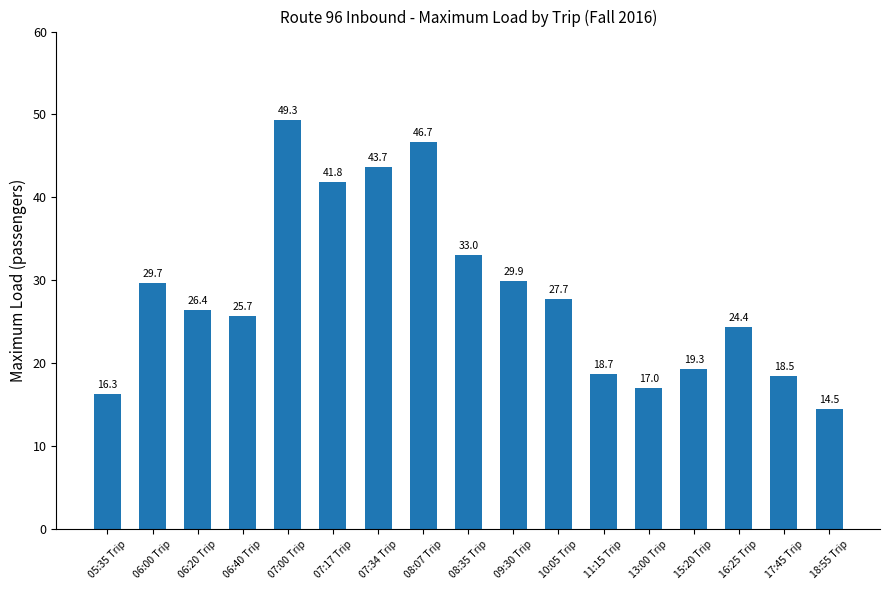

Count the number of data series in this chart.

1